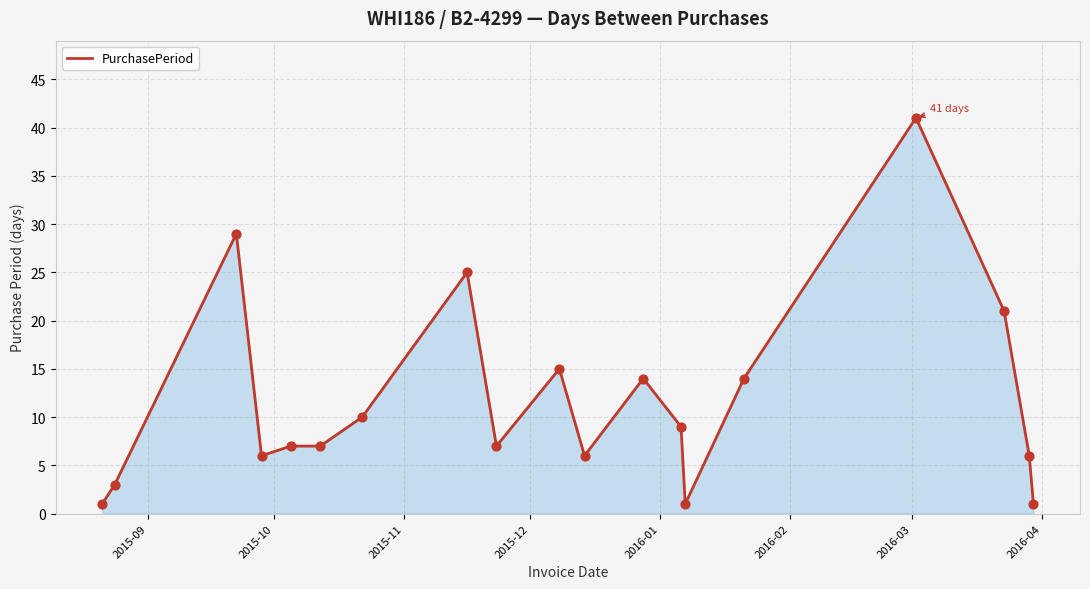

What is the maximum value shown in the chart?

41